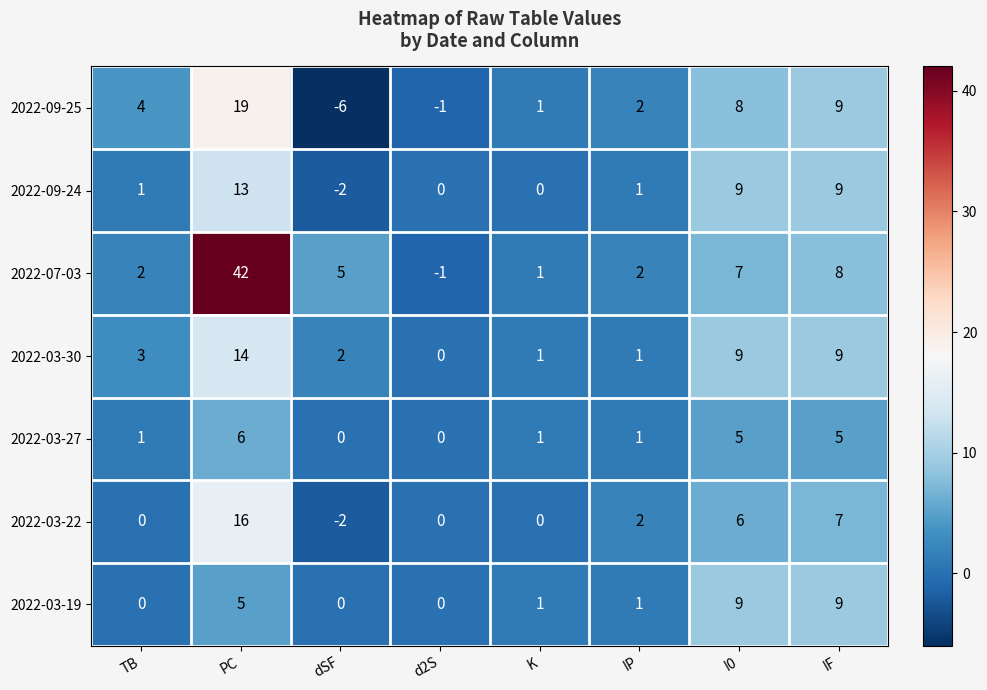

Which series has the largest total across all categories?

2022-07-03